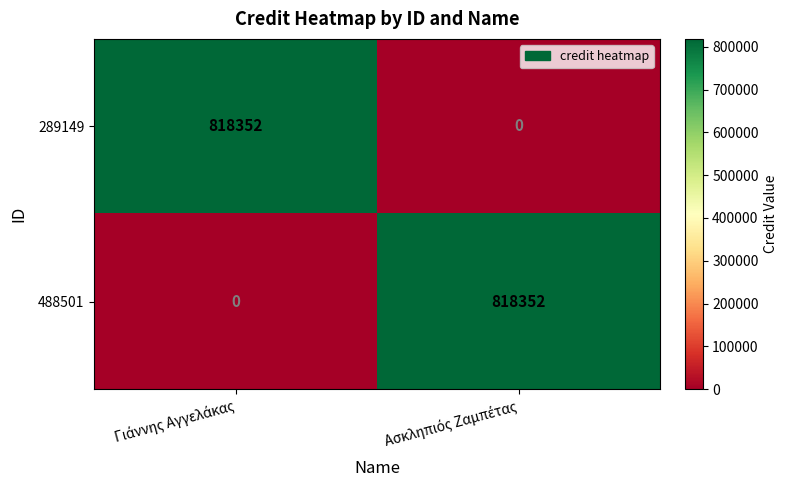

What is the difference between the maximum and minimum values in the 289149 series?

818352